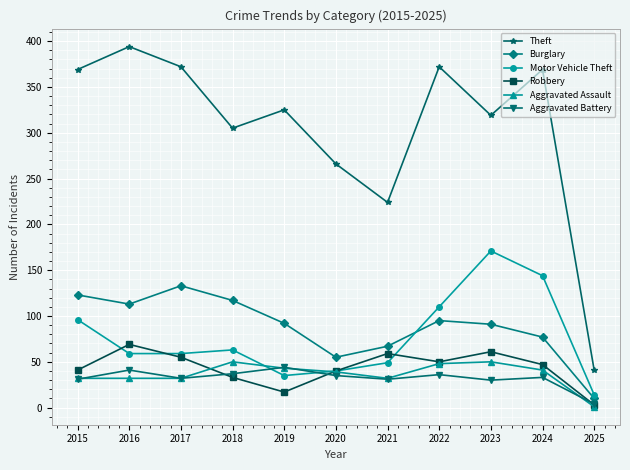

What is the minimum value for Robbery?

3